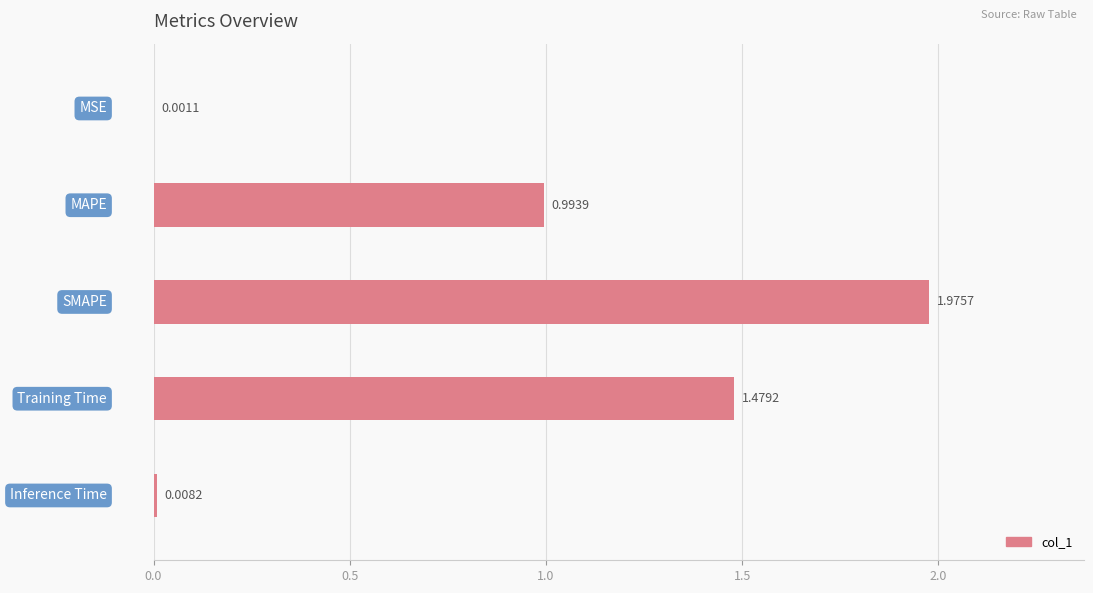

Are the bars horizontal?

Yes